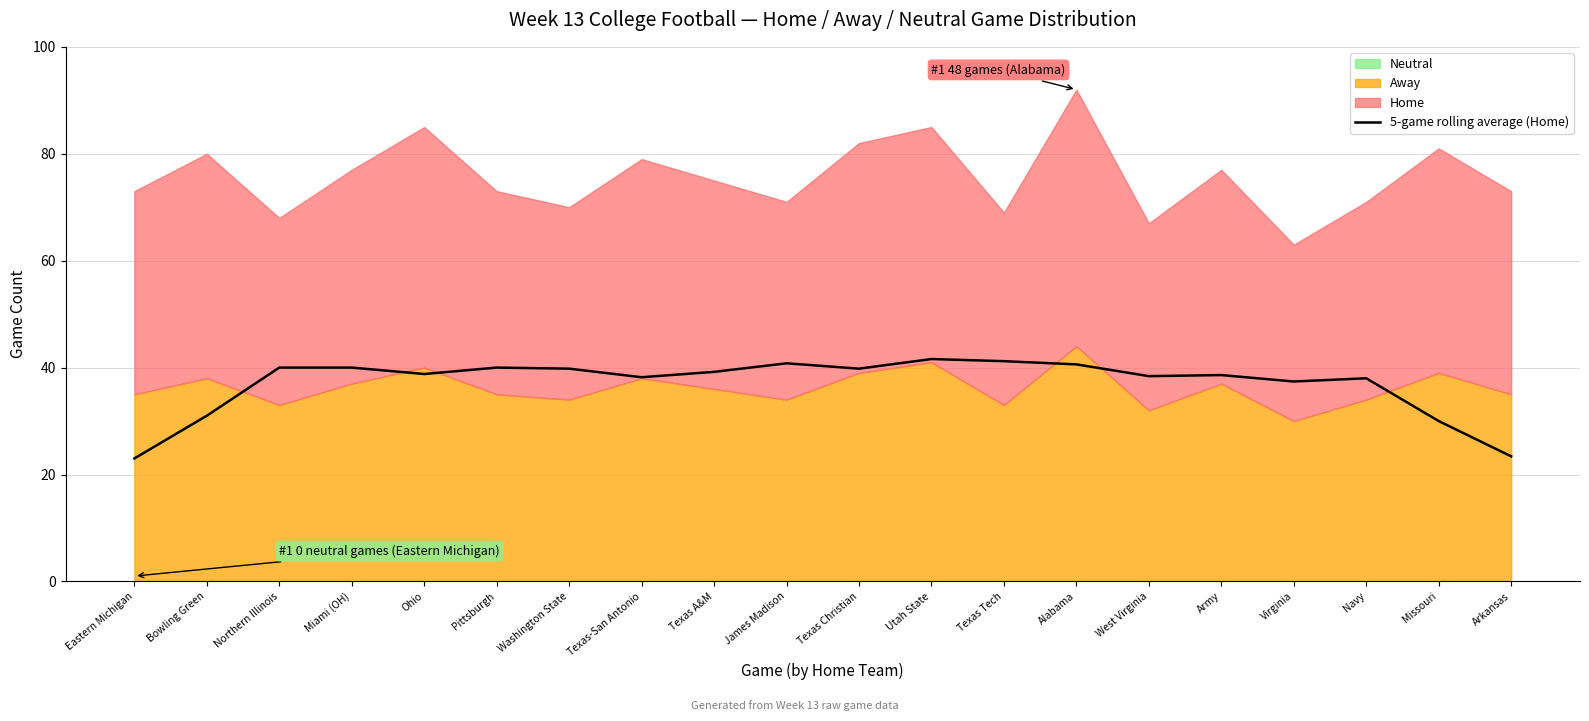

True or false: 5-game rolling average (Home) has a value of 52.5 at Navy.

False